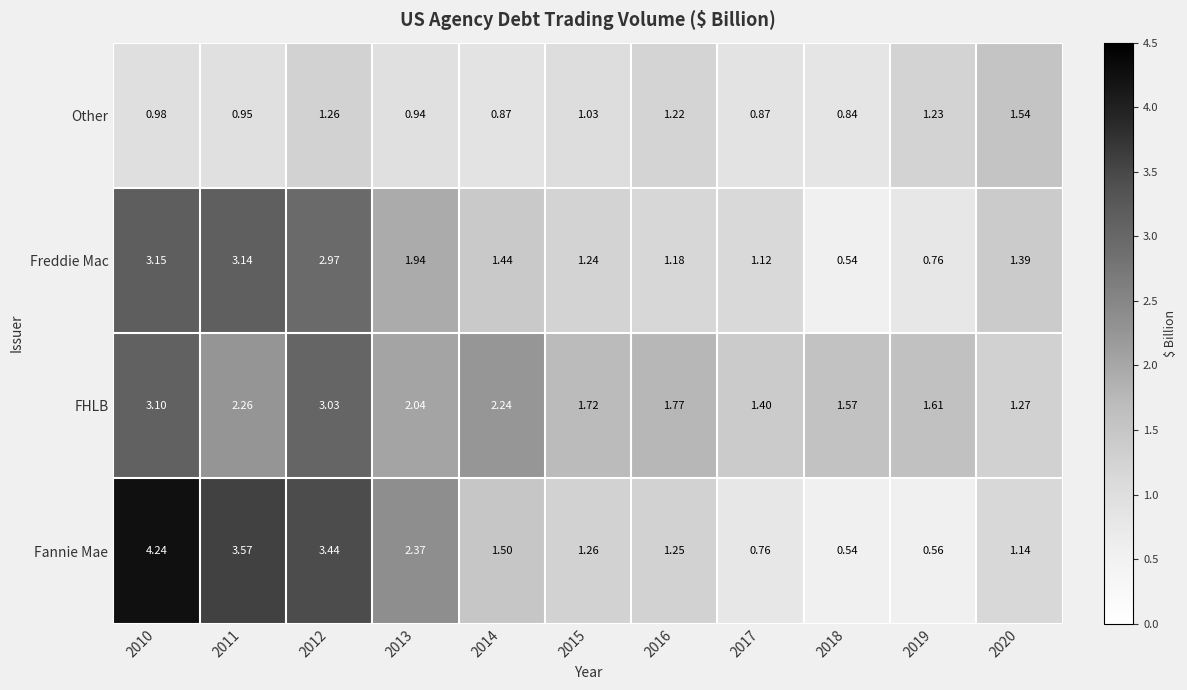

Which series has the largest total across all categories?

FHLB